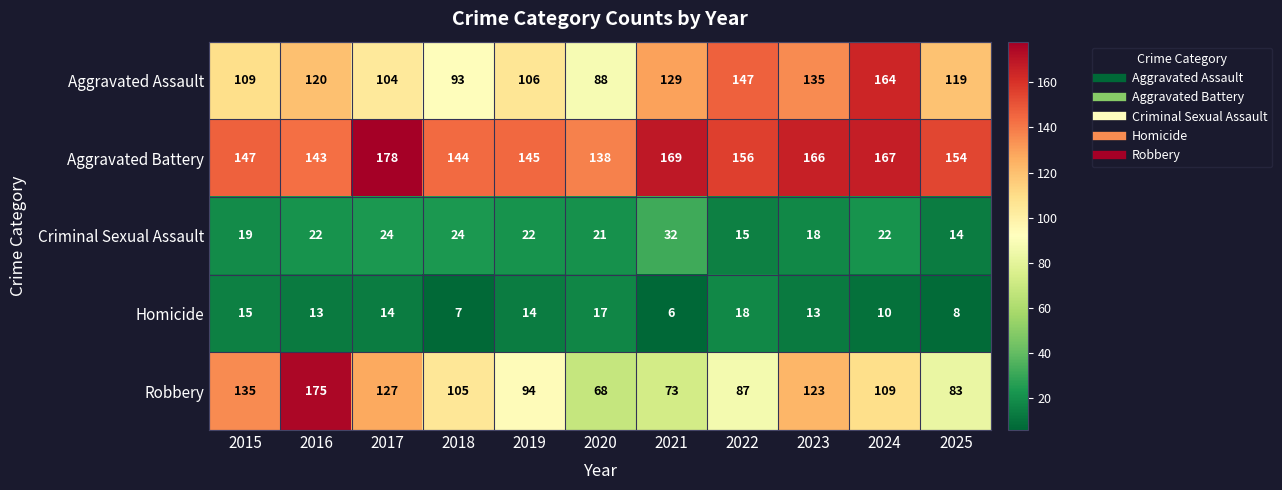

What is the total value across all series at 2017?

447